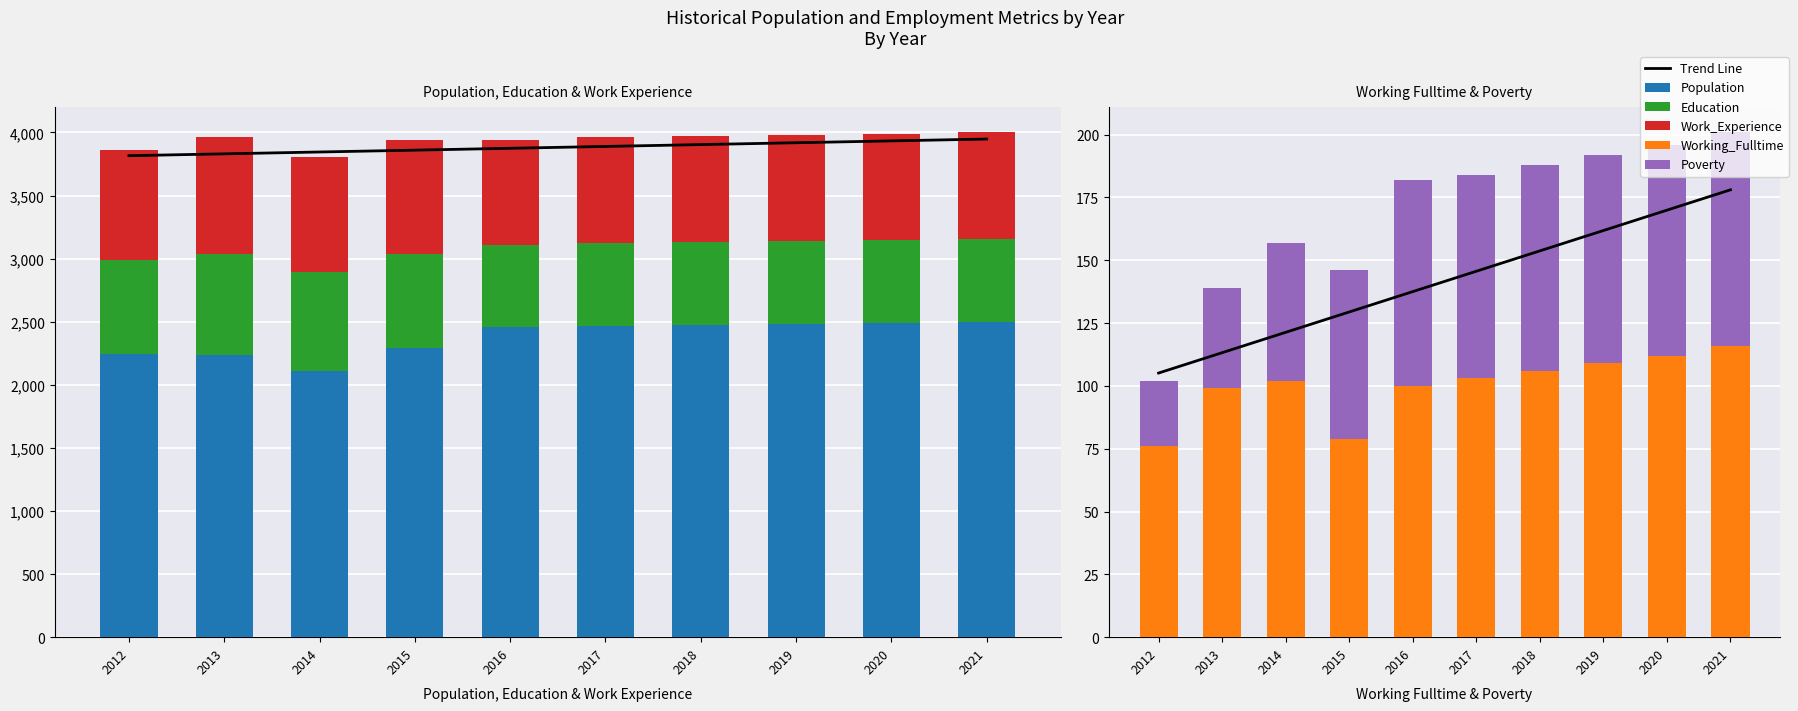

What are all the series names shown in the legend?

Trend Line, Population, Education, Work_Experience, Working_Fulltime, Poverty